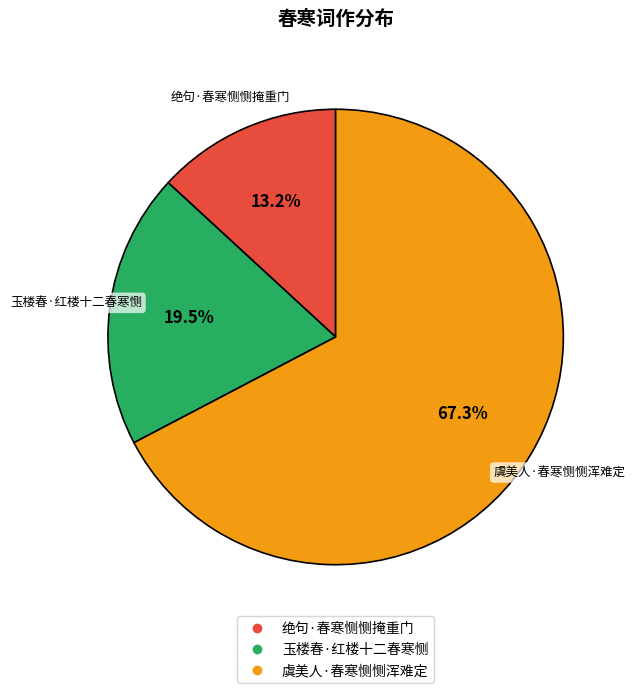

What percentage do 虞美人·春寒恻恻浑难定 and 绝句·春寒恻恻掩重门 together represent?

80.5%